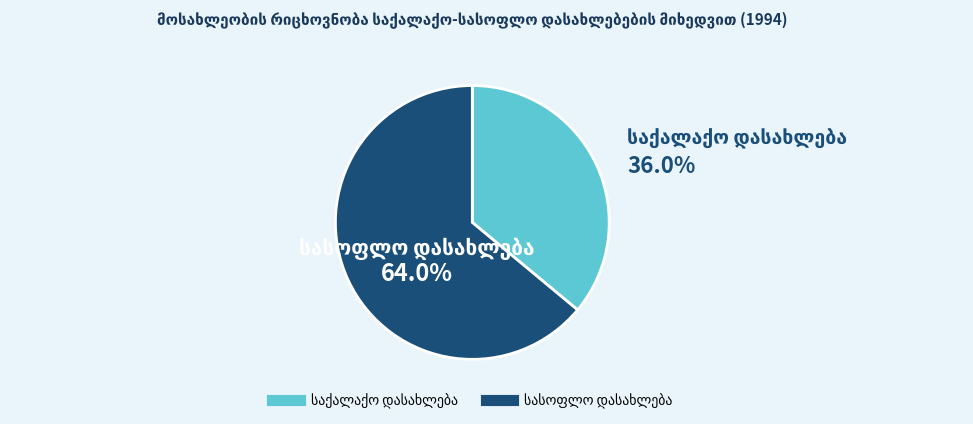

Is there any slice that represents more than half of the pie?

Yes